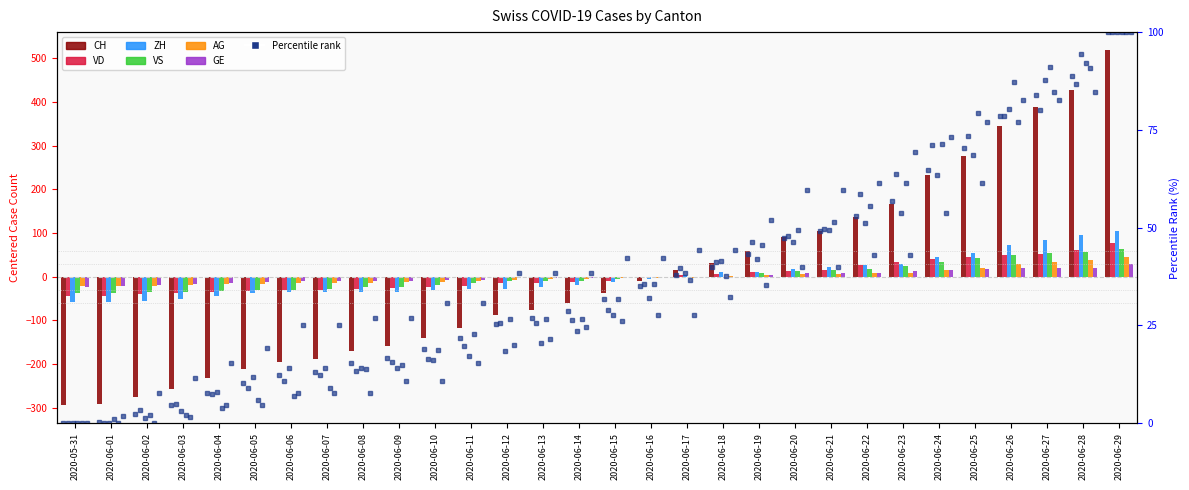

Rank the series at 2020-06-13 from lowest to highest value.

CH, ZH, VD, VS, AG, GE